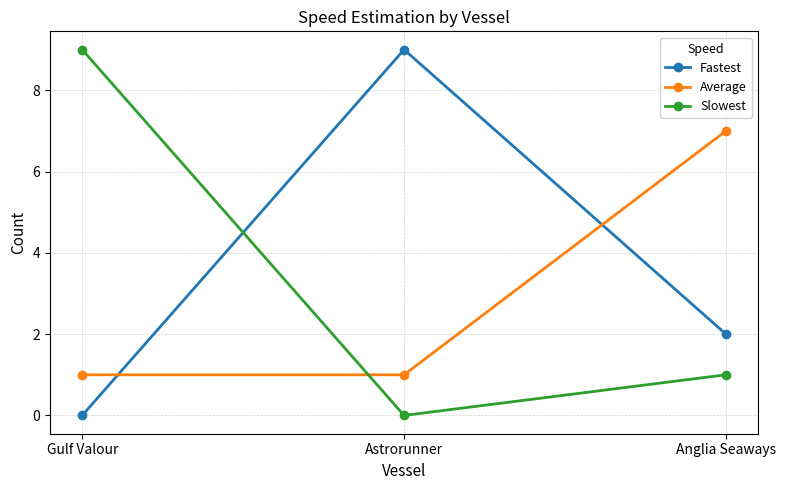

Read the Slowest value at Anglia Seaways.

1